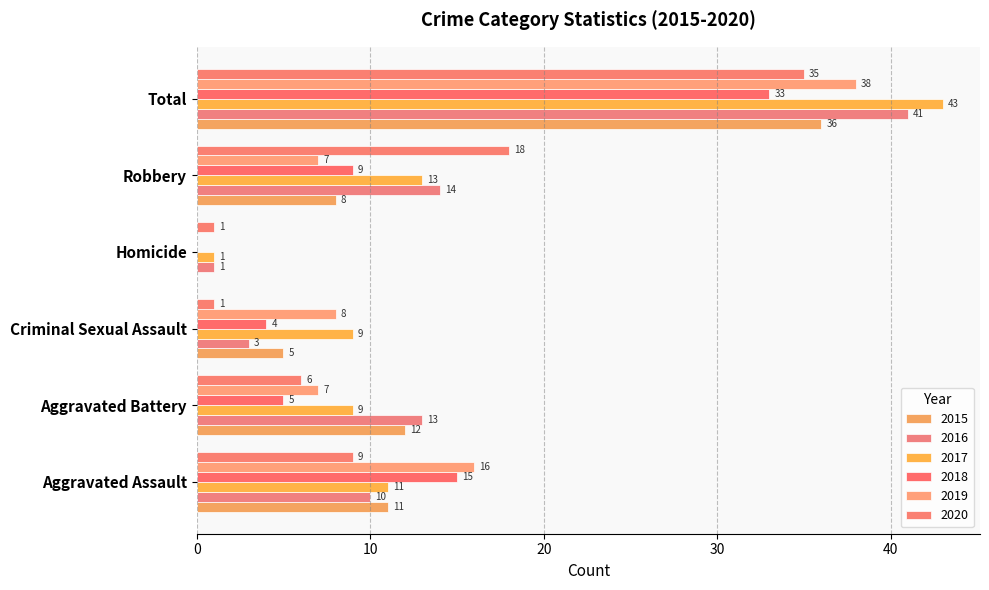

Reading left to right, transcribe all the data shown in this chart.

2015: 11	12	5	0	8	36
2016: 10	13	3	1	14	41
2017: 11	9	9	1	13	43
2018: 15	5	4	0	9	33
2019: 16	7	8	0	7	38
2020: 9	6	1	1	18	35